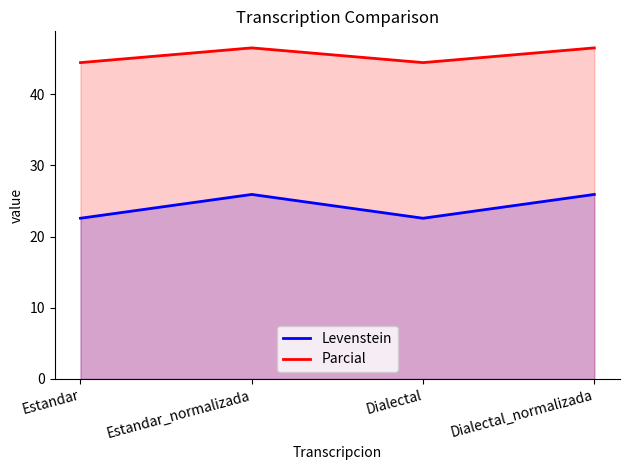

List the labels in order of Parcial value, largest first.

Estandar_normalizada, Dialectal_normalizada, Estandar, Dialectal